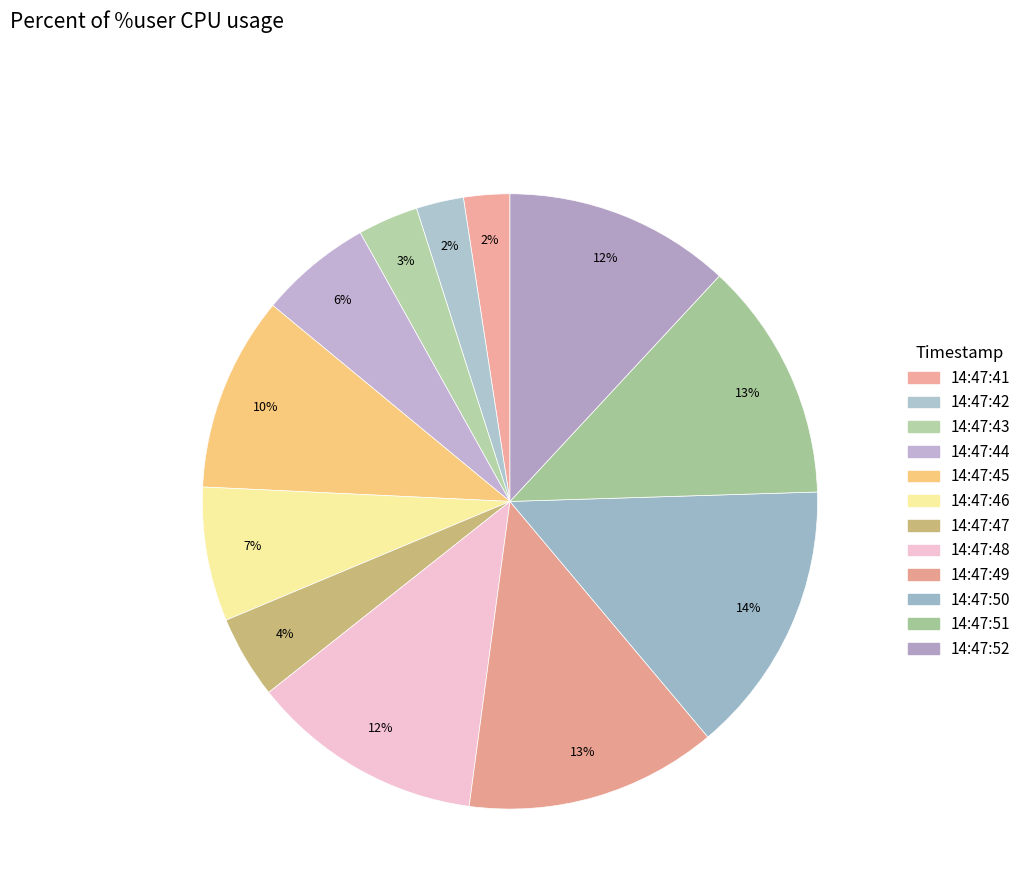

Count the number of slices in the pie.

12